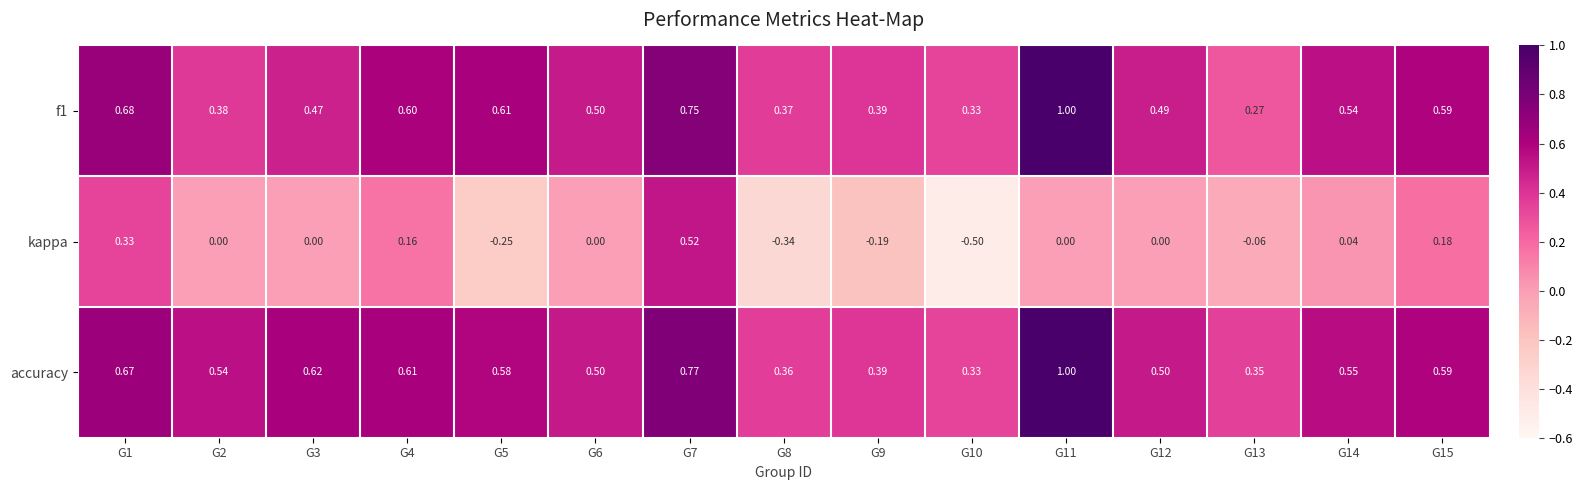

Which series has the widest spread of values?

kappa